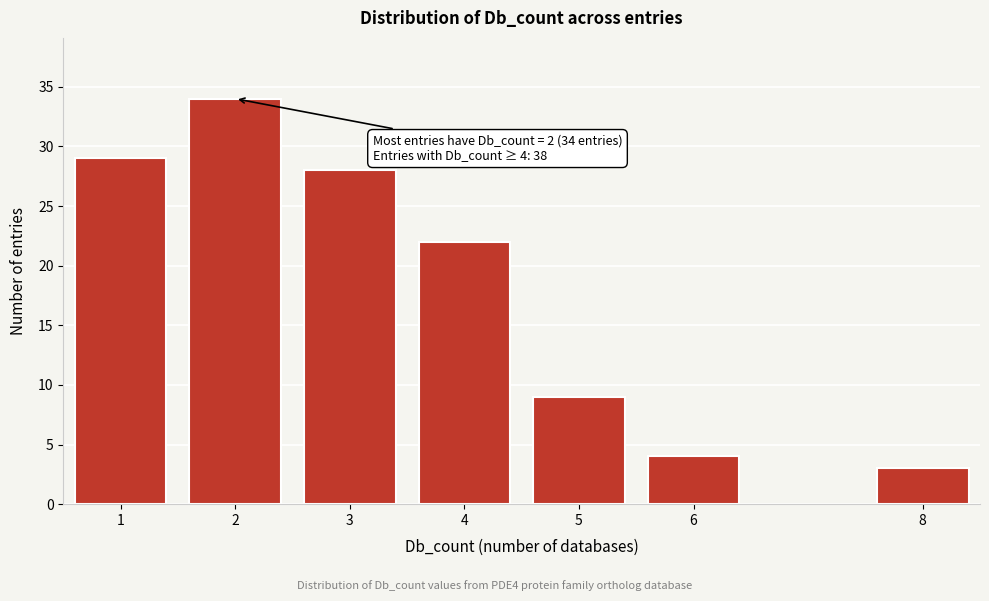

Reading left to right, list all the values displayed in this chart.

29	34	28	22	9	4	3